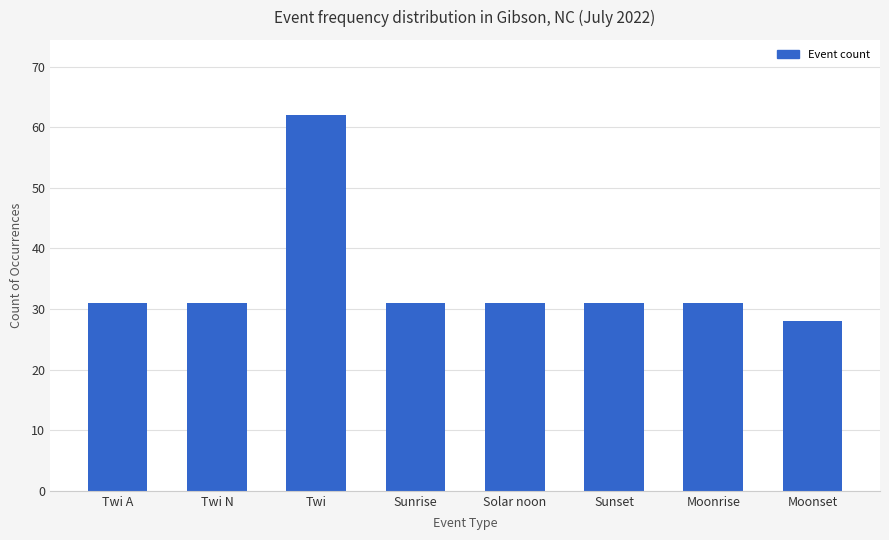

The value at Twi is 62. True or false?

True